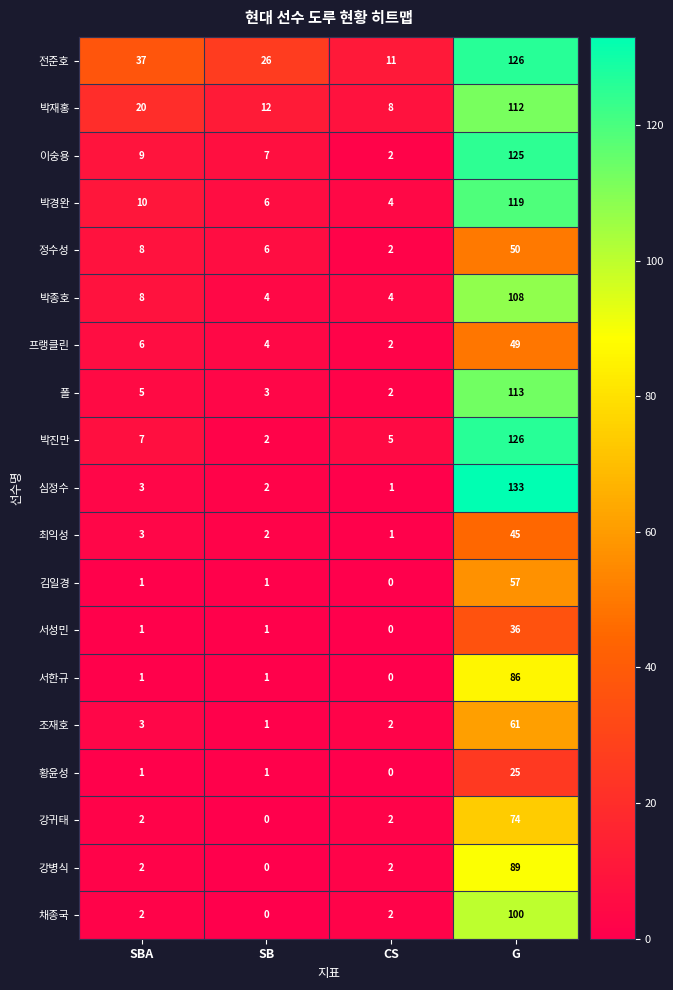

True or false: 채종국 has a value of 56 at SB.

False